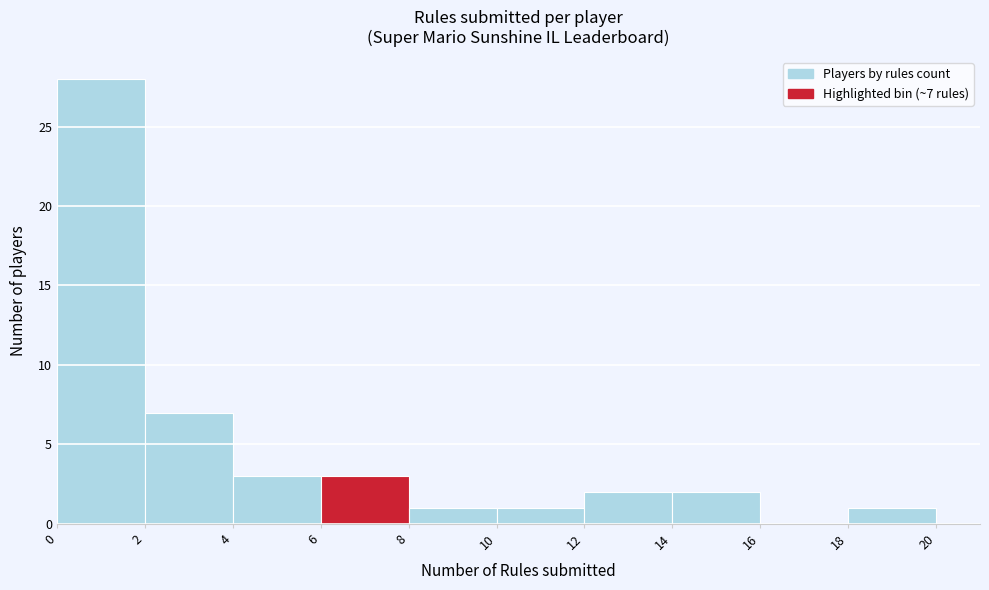

Which range on the x-axis has the tallest bar?

0 to 2